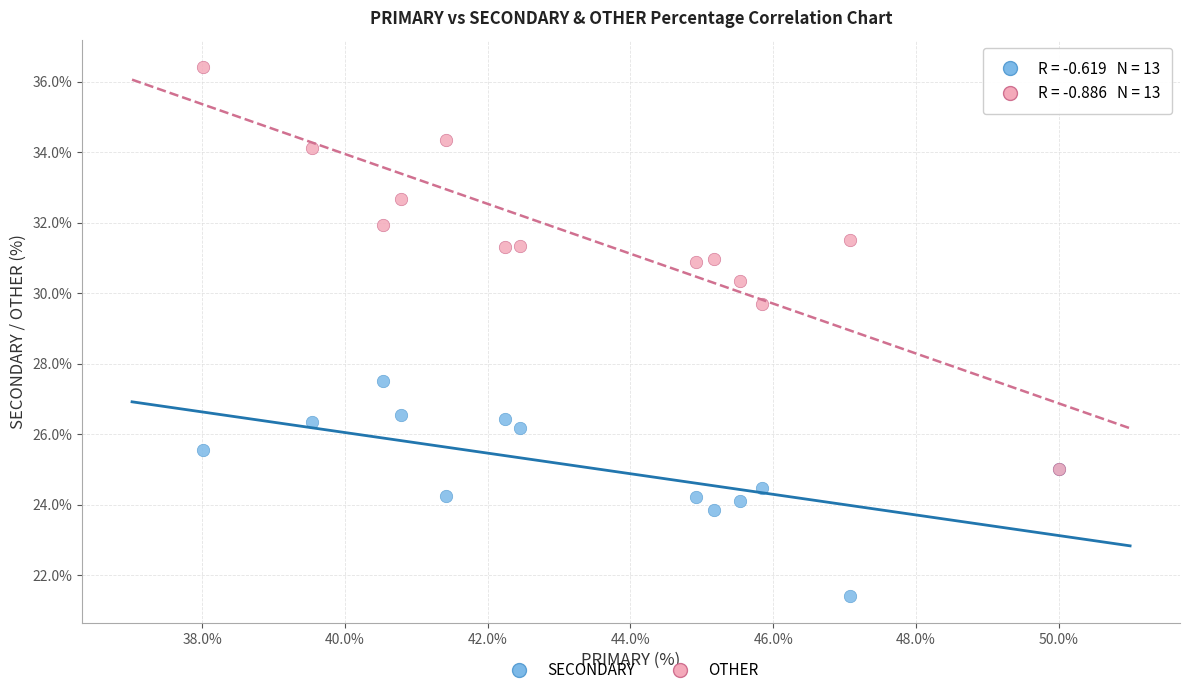

Across all series, what Y value is closest to 28?

27.5